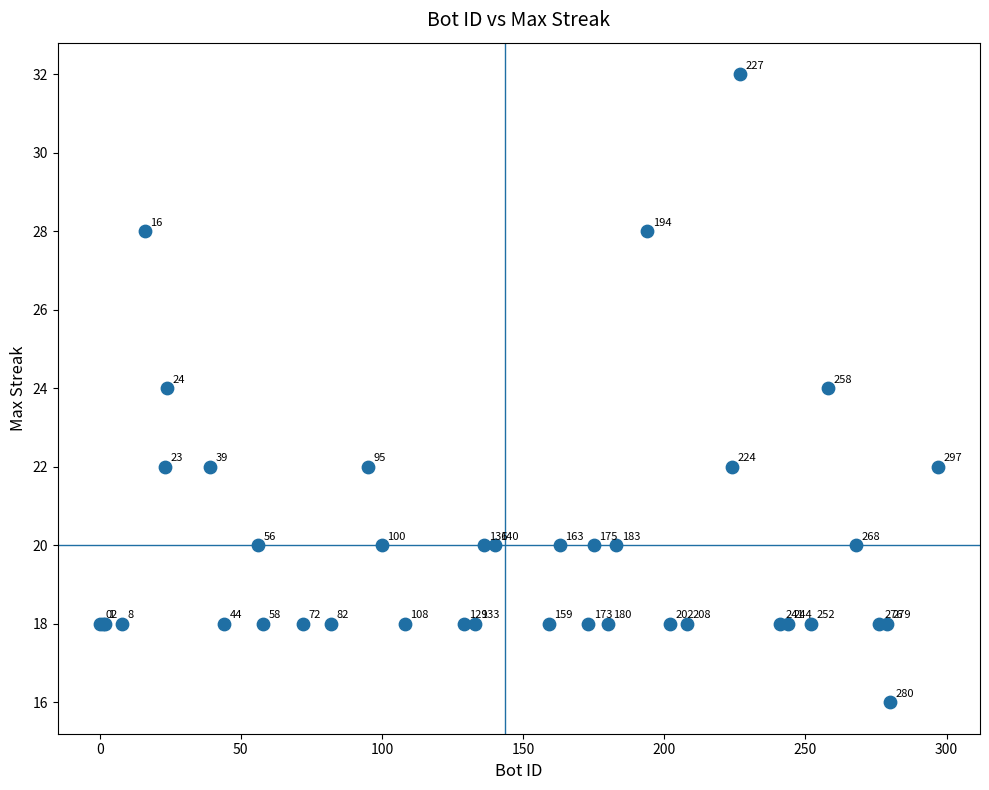

What Y value in the scatter plot is closest to 24?

24